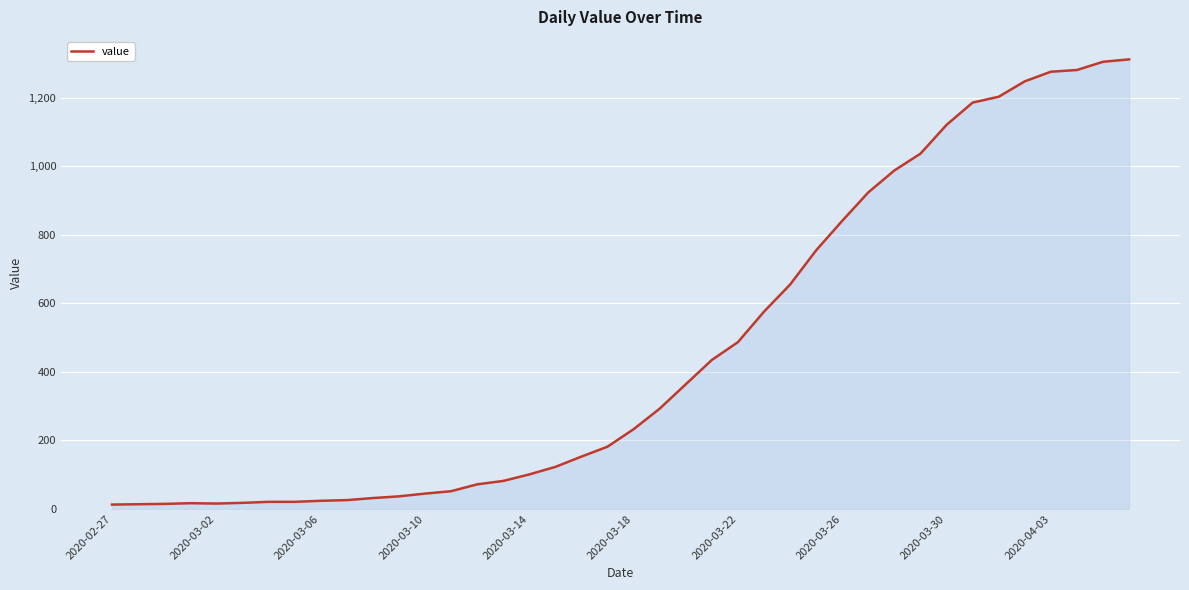

What is the greatest value displayed?

1312